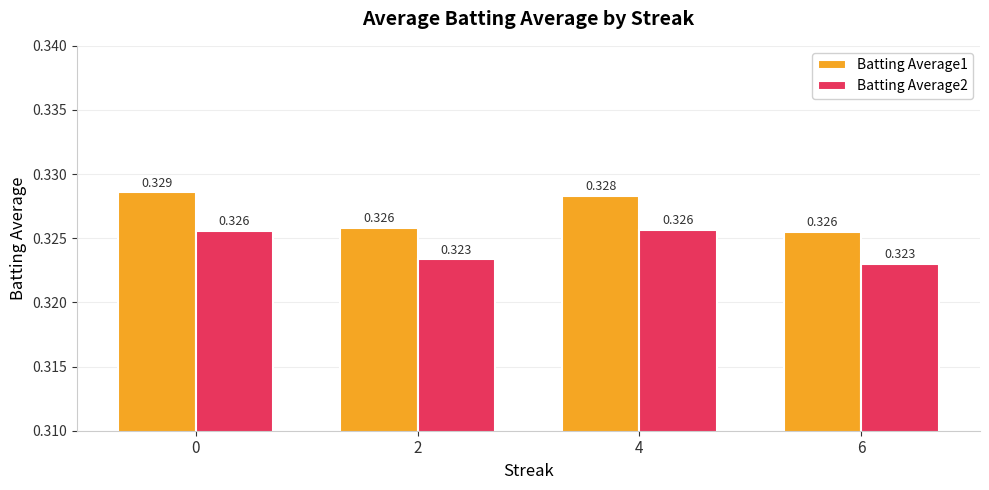

At how many categories does at least one series exceed 0?

4